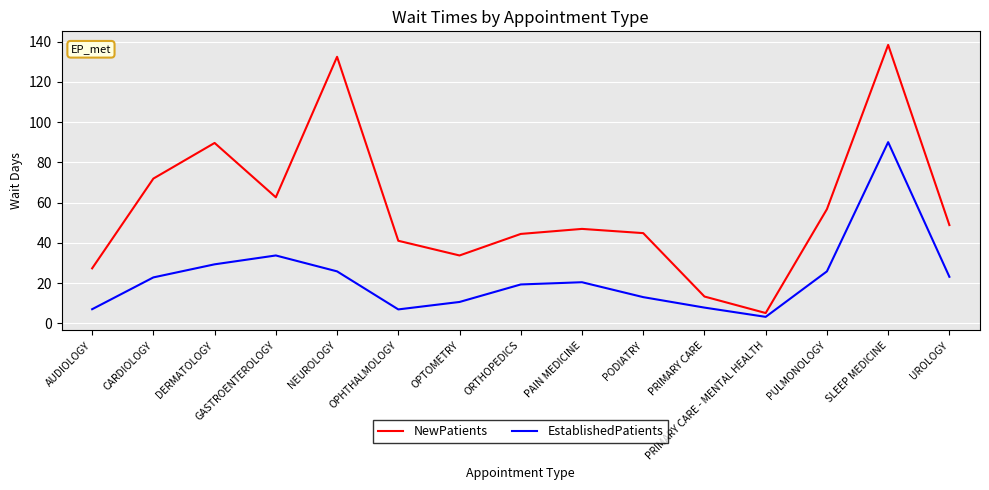

How many lines are shown in the chart?

2